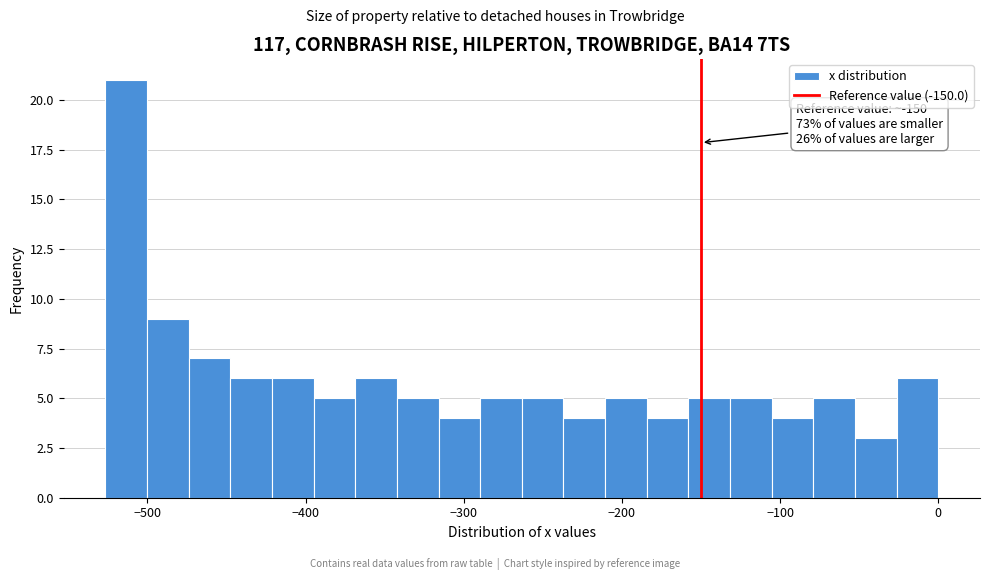

Read against the x-axis, roughly where is the centre of the tallest bar?

-510